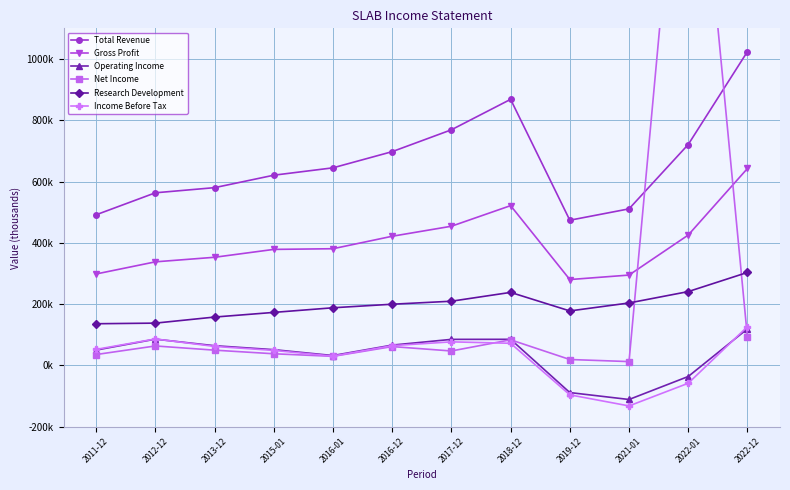

Which series changed the most between 2016-12 and 2019-12?

Total Revenue